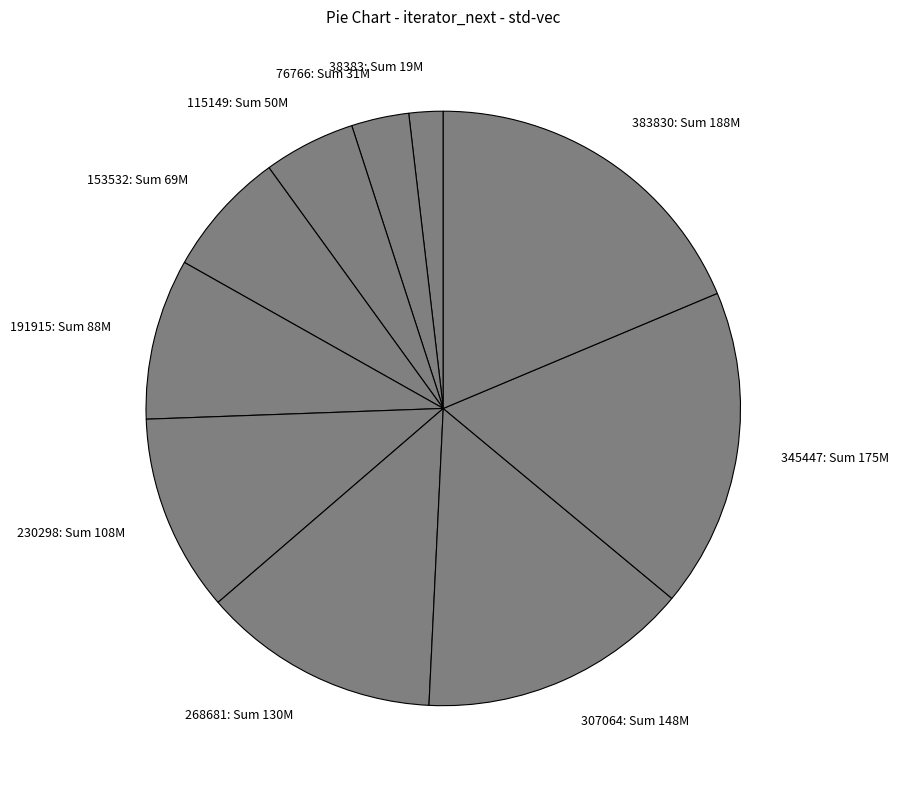

Rank the categories by value from highest to lowest.

383830: Sum 188M, 345447: Sum 175M, 307064: Sum 148M, 268681: Sum 130M, 230298: Sum 108M, 191915: Sum 88M, 153532: Sum 69M, 115149: Sum 50M, 76766: Sum 31M, 38383: Sum 19M